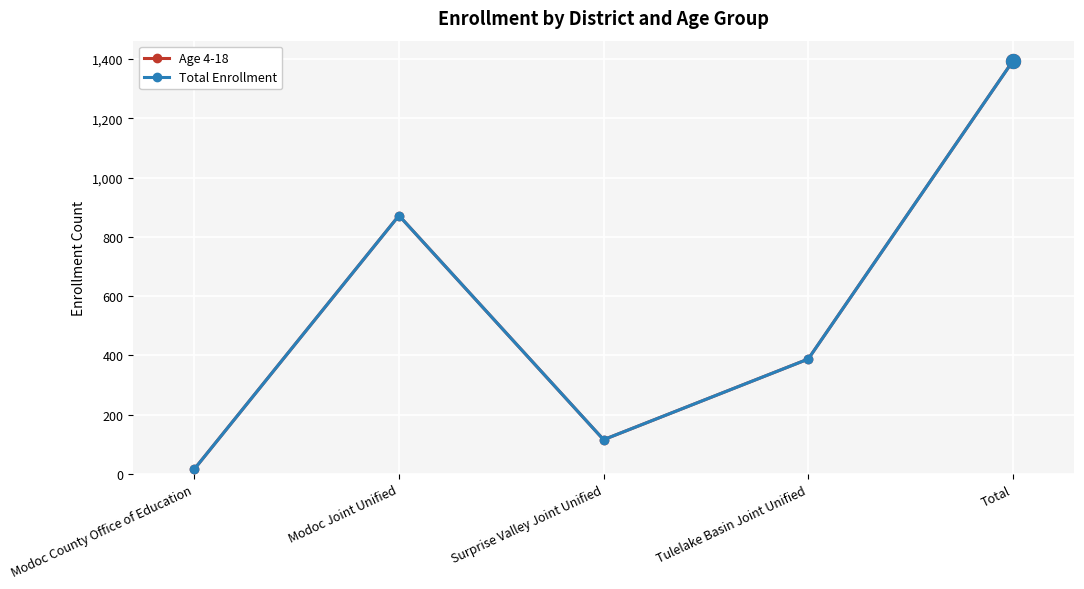

Is this an area chart (filled region under the line)?

No